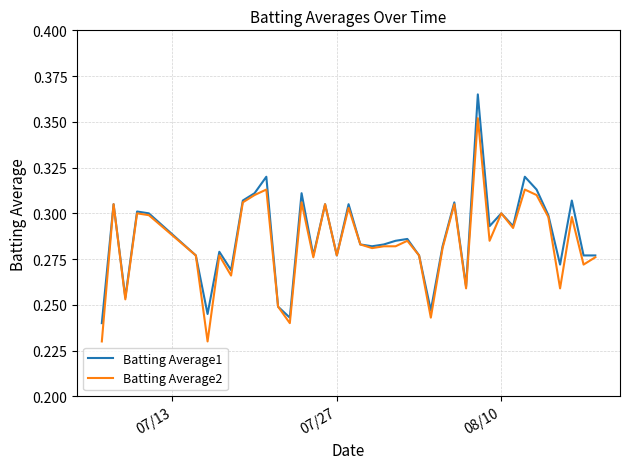

What are all the series names shown in the legend?

Batting Average1, Batting Average2